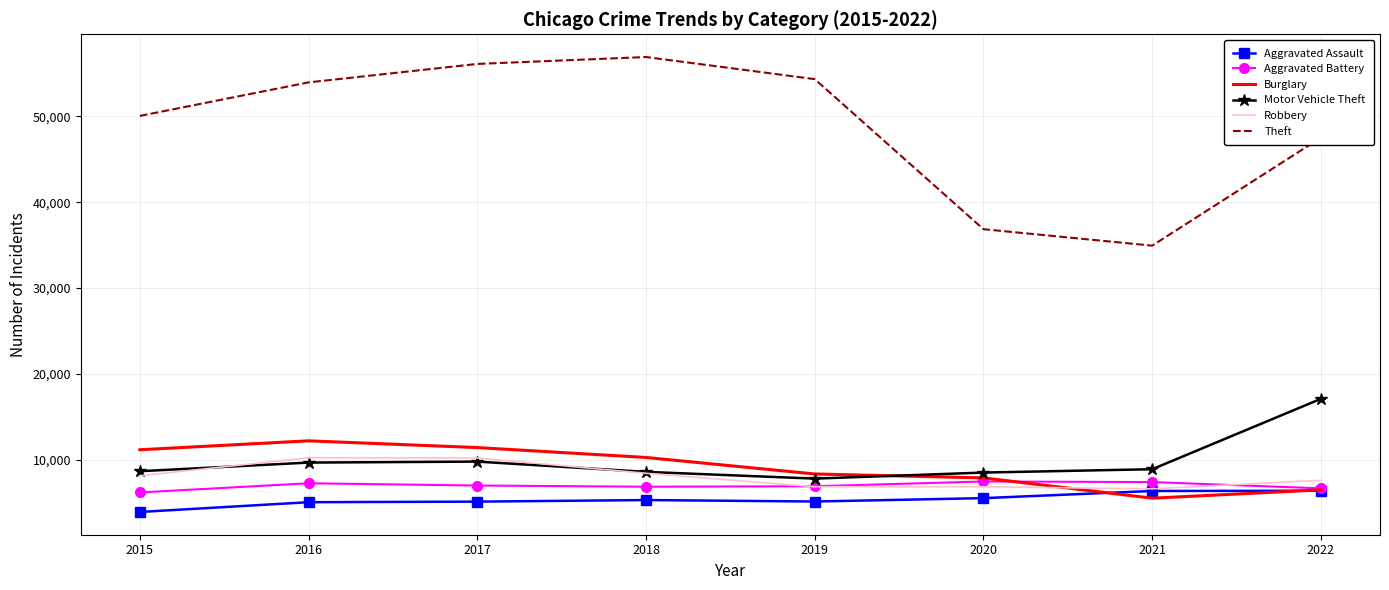

The Robbery series shows 10822 at 2019. True or false?

False